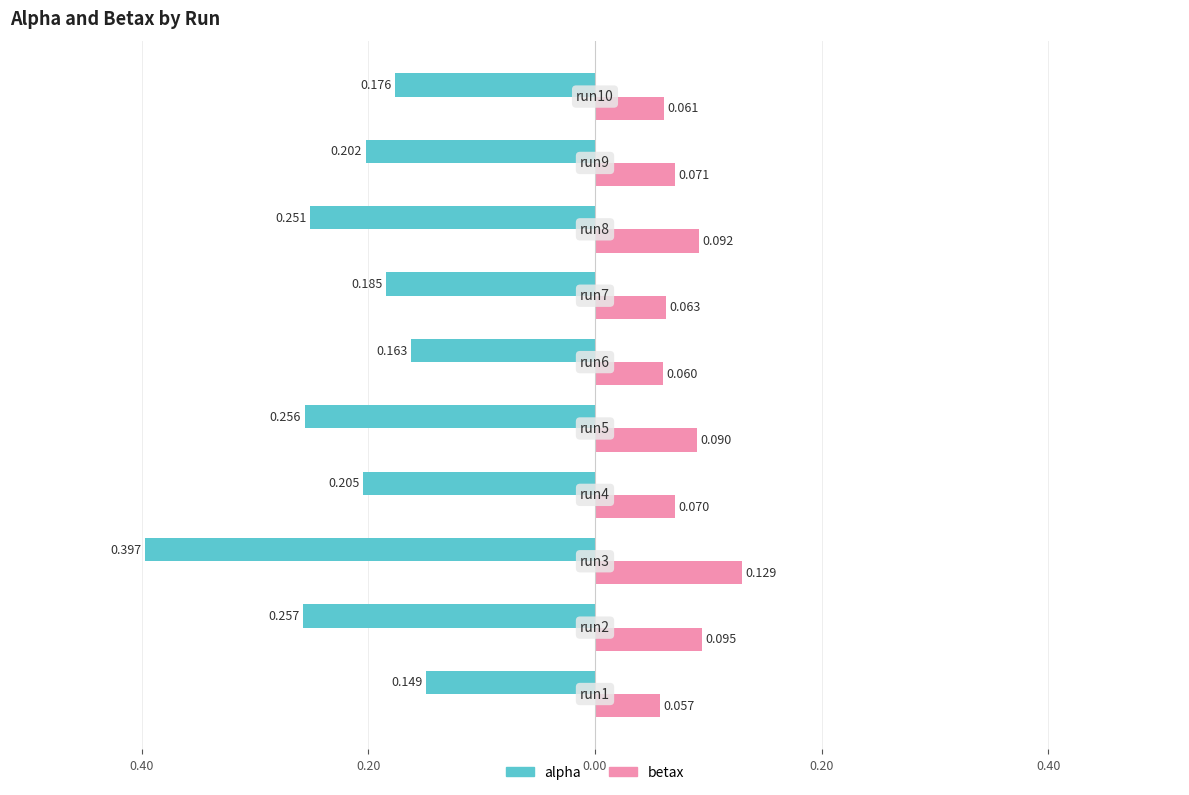

What is the value of the betax bar at the 2nd from the left?

0.1